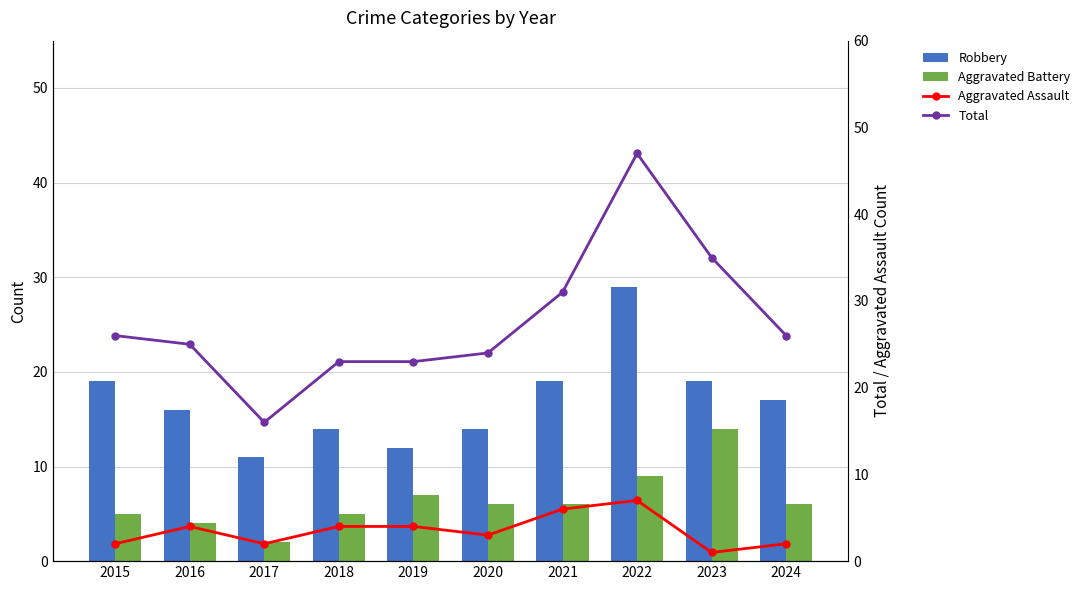

Where does the Total series first go above 26?

2021